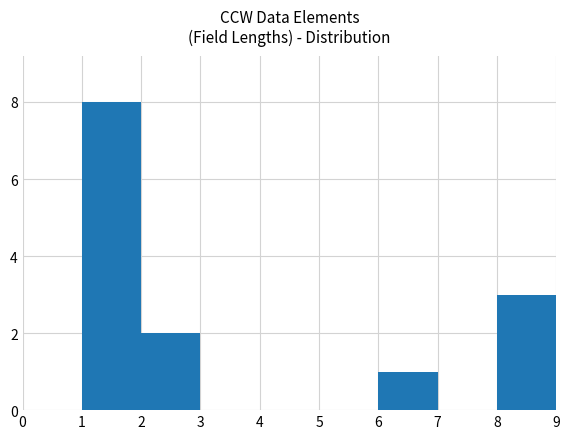

True or false: the data shows 0 at 5.

True